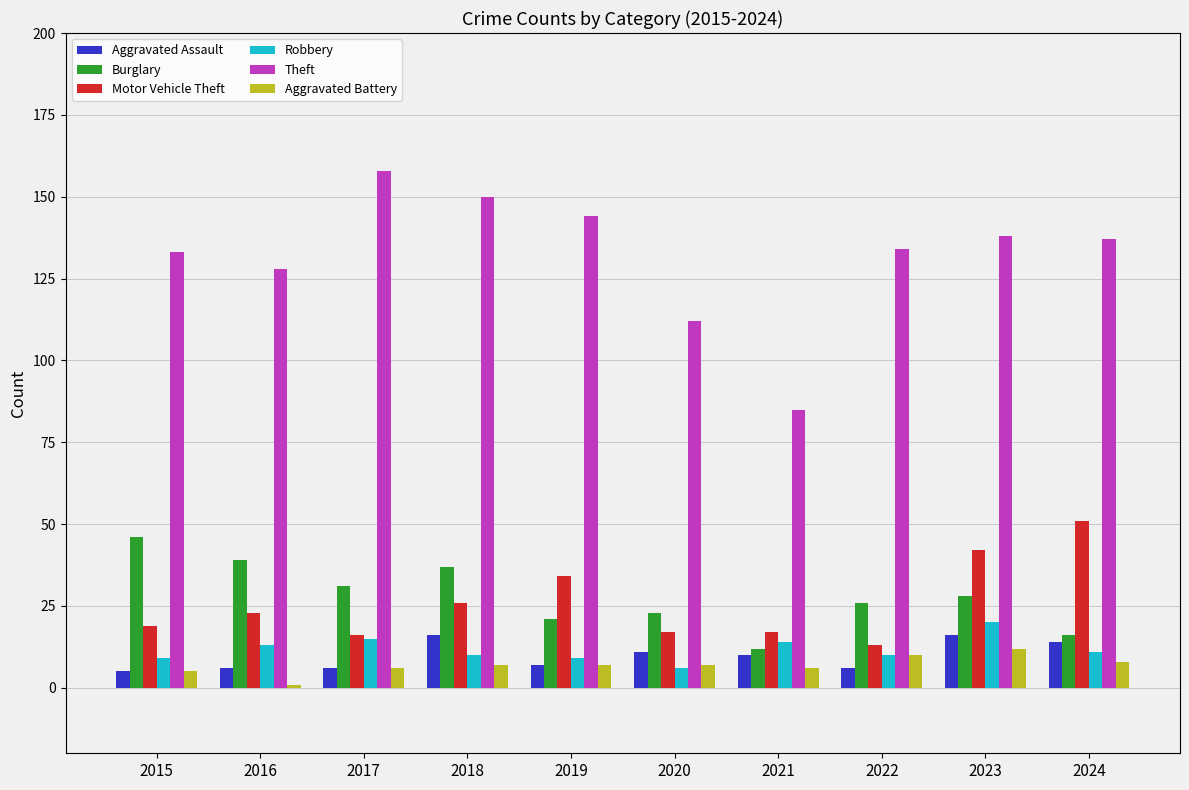

Reading left to right, extract all data points from this chart.

Aggravated Assault: 5	6	6	16	7	11	10	6	16	14
Burglary: 46	39	31	37	21	23	12	26	28	16
Motor Vehicle Theft: 19	23	16	26	34	17	17	13	42	51
Robbery: 9	13	15	10	9	6	14	10	20	11
Theft: 133	128	158	150	144	112	85	134	138	137
Aggravated Battery: 5	1	6	7	7	7	6	10	12	8